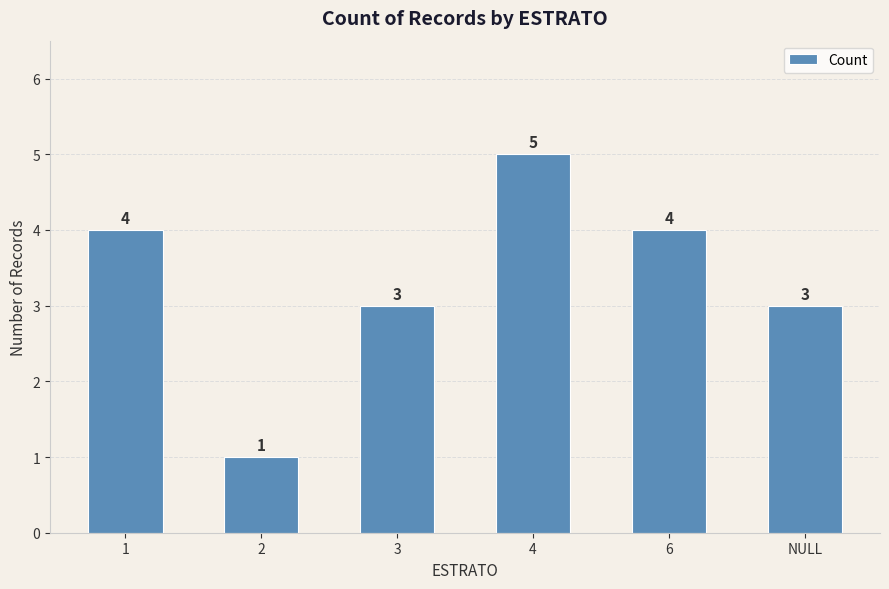

Count the values in the range 3 to 4.

4